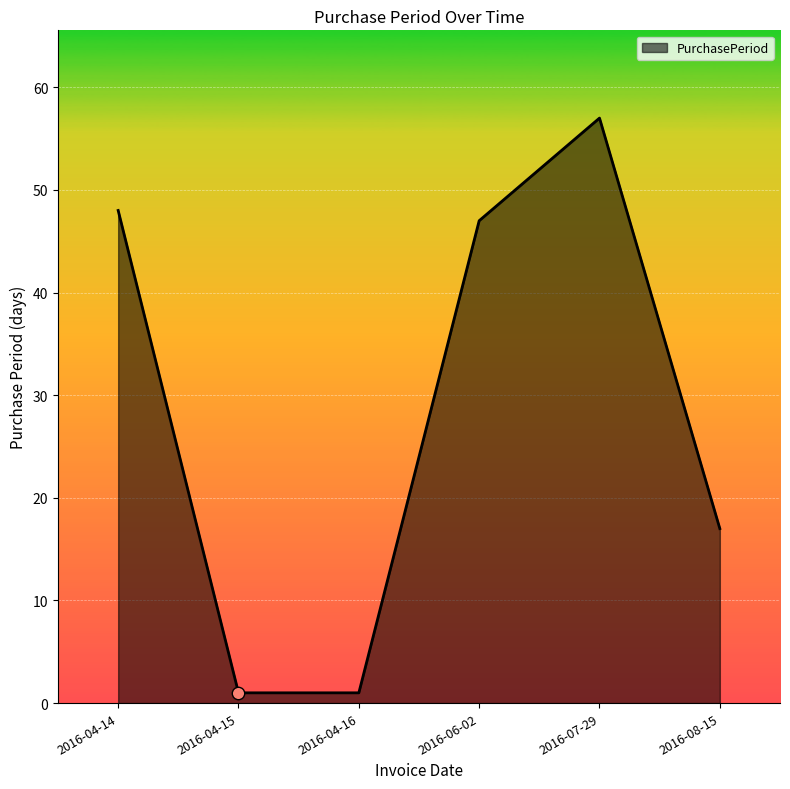

Between 2016-06-02 and 2016-04-15, which is larger?

2016-06-02